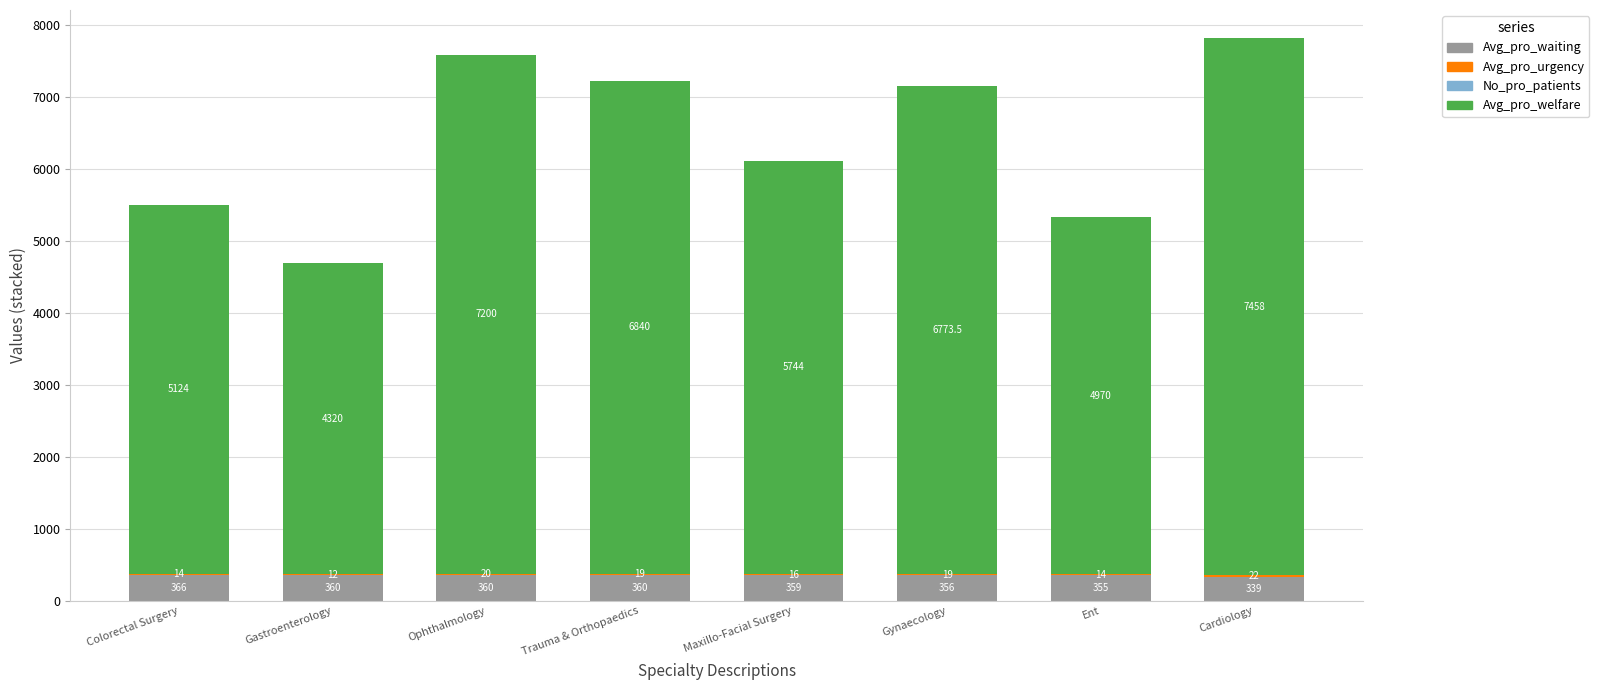

How many categories are shown in the chart?

8